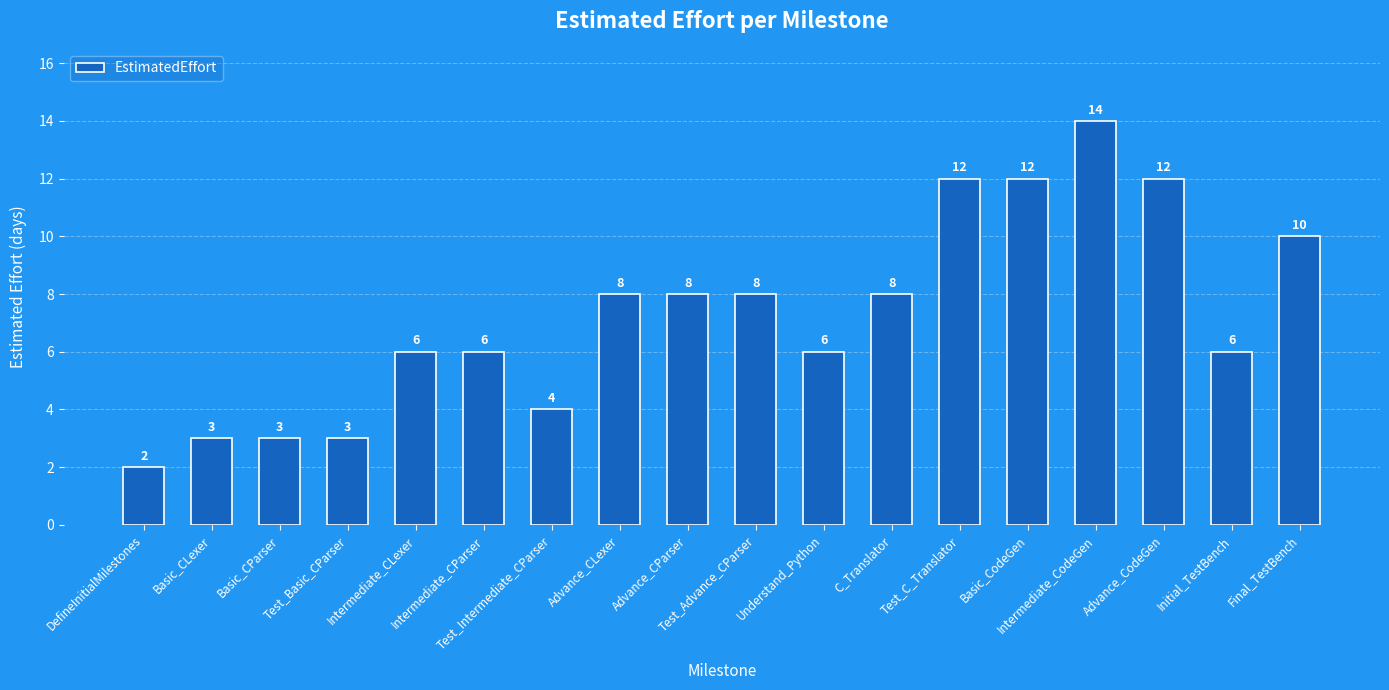

What is the sum of the values at C_Translator and Test_Intermediate_CParser?

12